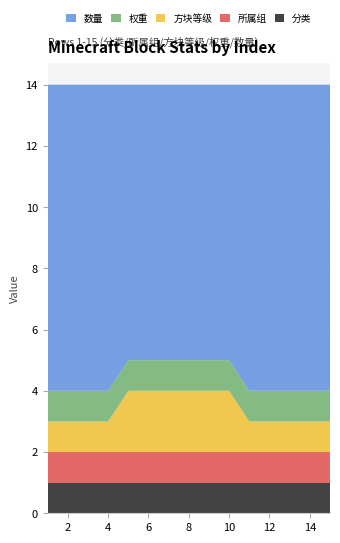

Reading right to left, what are all the values shown in this chart?

分类: 15=1	14=1	13=1	12=1	11=1	10=1	9=1	8=1	7=1	6=1	5=1	4=1	3=1	2=1	1=1
所属组: 15=1	14=1	13=1	12=1	11=1	10=1	9=1	8=1	7=1	6=1	5=1	4=1	3=1	2=1	1=1
方块等级: 15=1	14=1	13=1	12=1	11=1	10=2	9=2	8=2	7=2	6=2	5=2	4=1	3=1	2=1	1=1
权重: 15=1	14=1	13=1	12=1	11=1	10=1	9=1	8=1	7=1	6=1	5=1	4=1	3=1	2=1	1=1
数量: 15=10	14=10	13=10	12=10	11=10	10=9	9=9	8=9	7=9	6=9	5=9	4=10	3=10	2=10	1=10